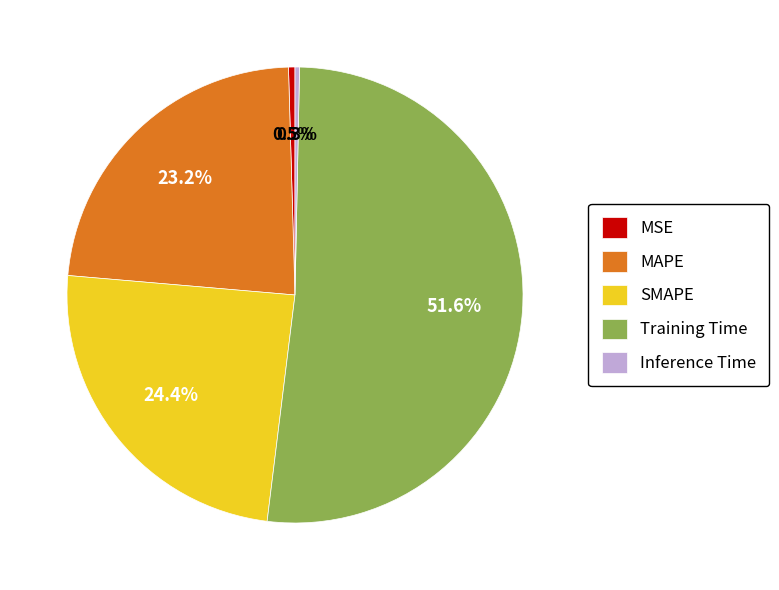

Does any single category account for the majority?

Yes